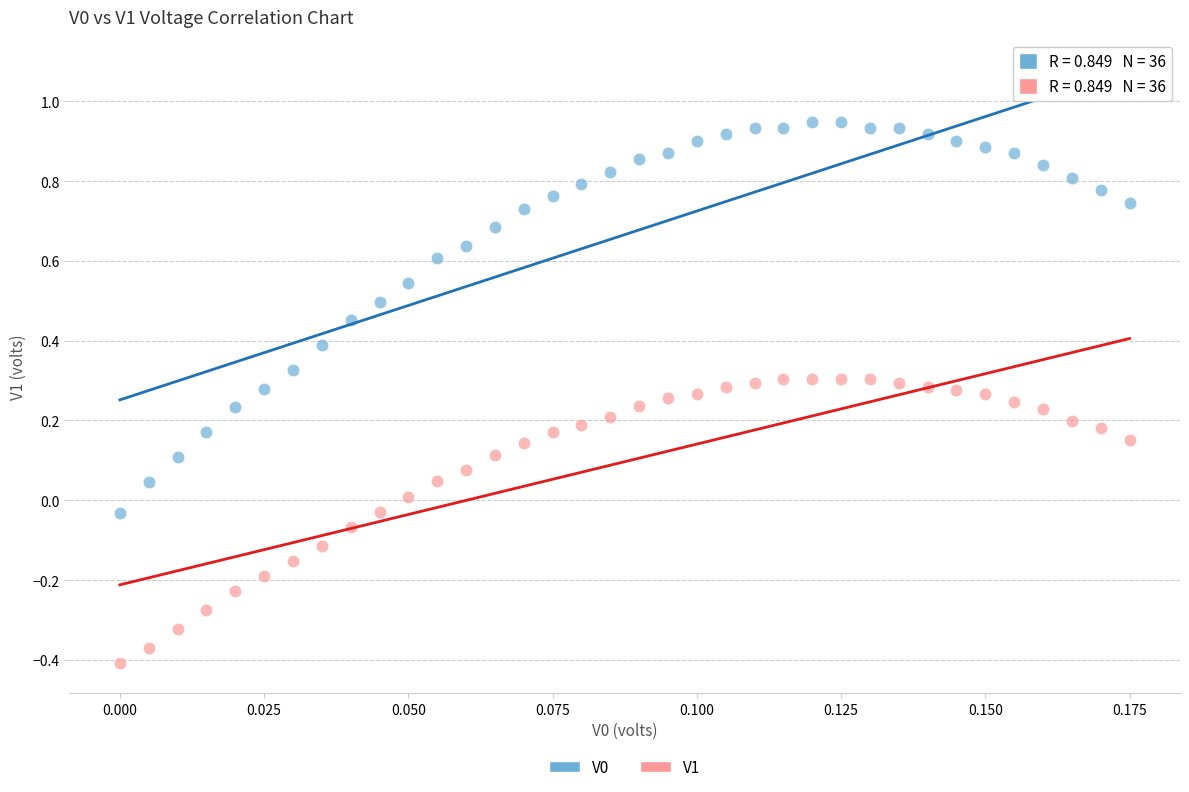

Which series reaches the minimum Y coordinate?

V1